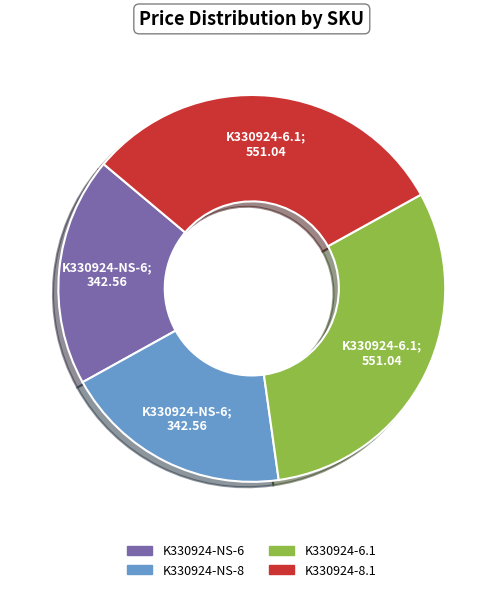

Is K330924-6.1 the majority of the pie?

No